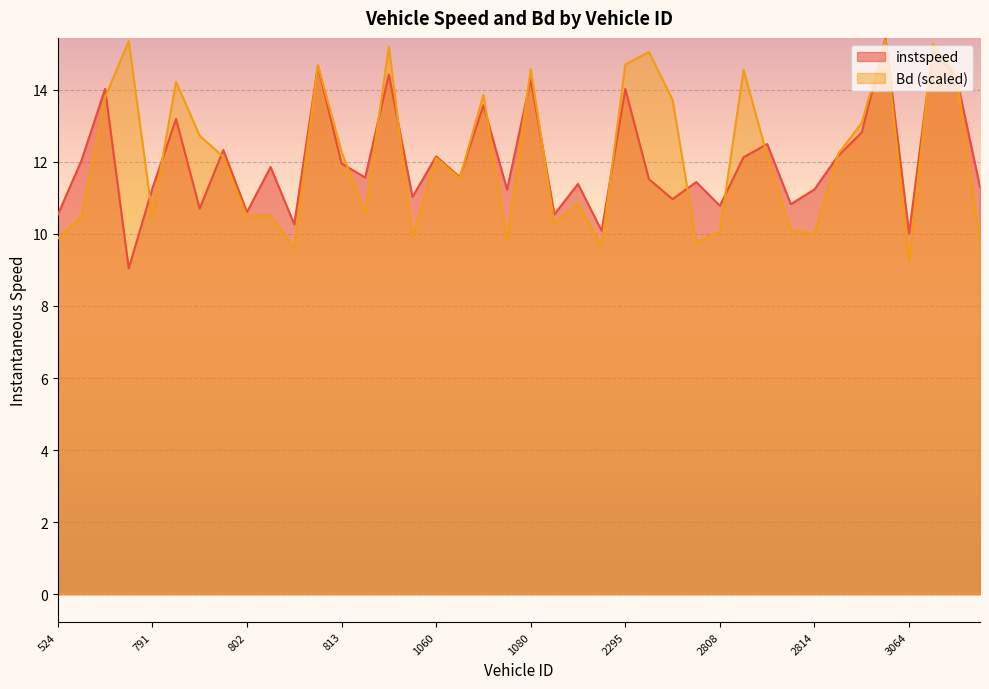

Does the chart display data point markers on the line(s)?

No